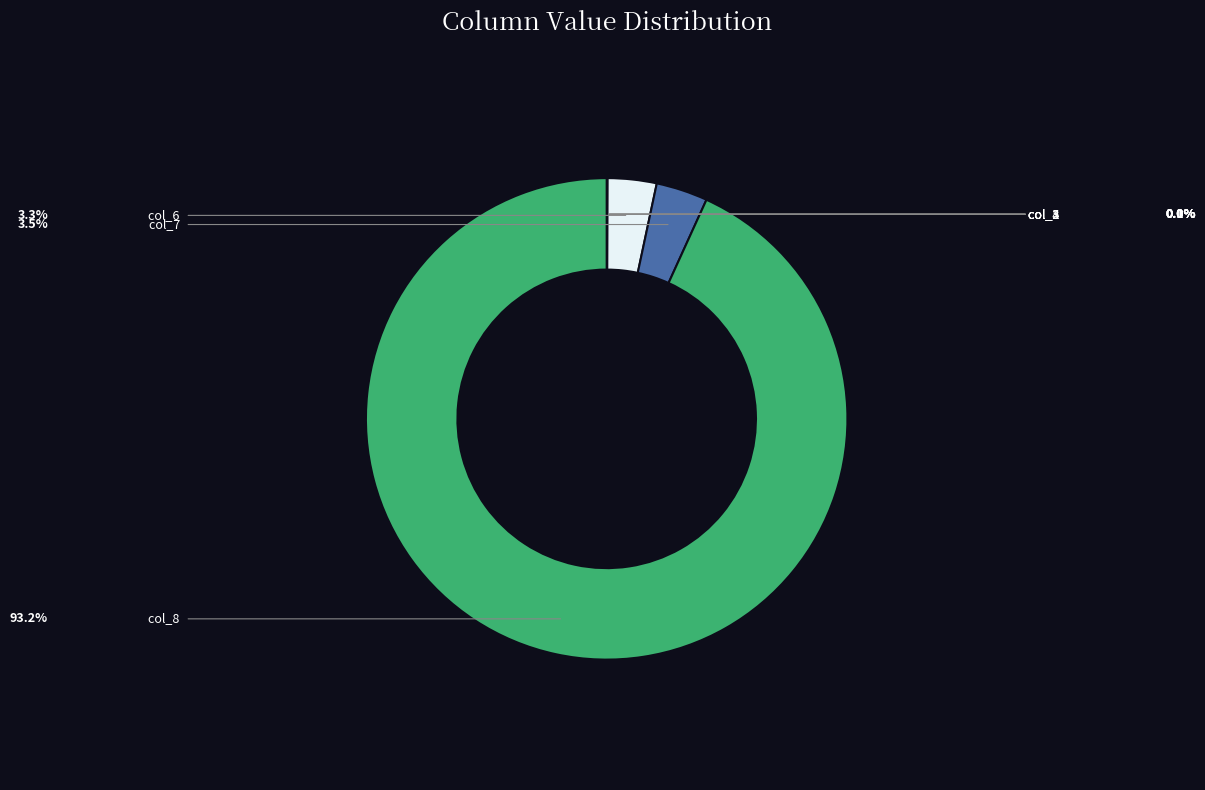

The col_2 slice represents 14% of the pie. True or false?

False